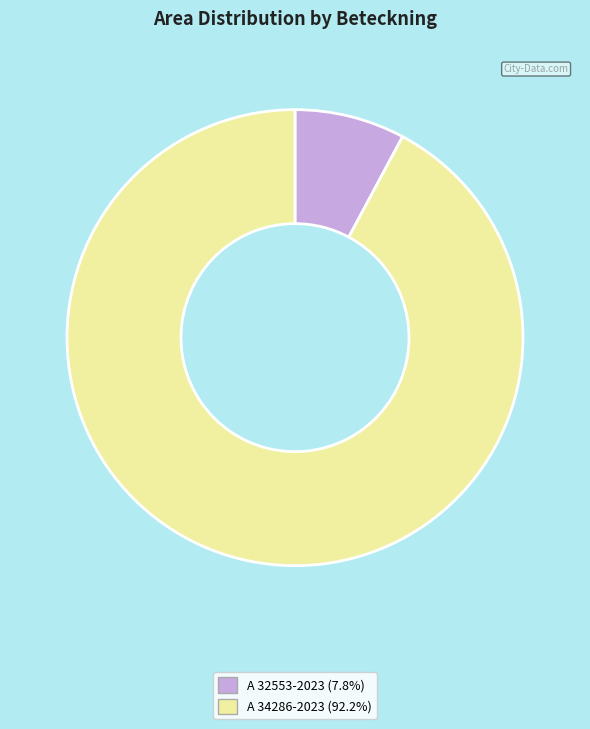

What is the largest slice in the pie chart?

A 34286-2023